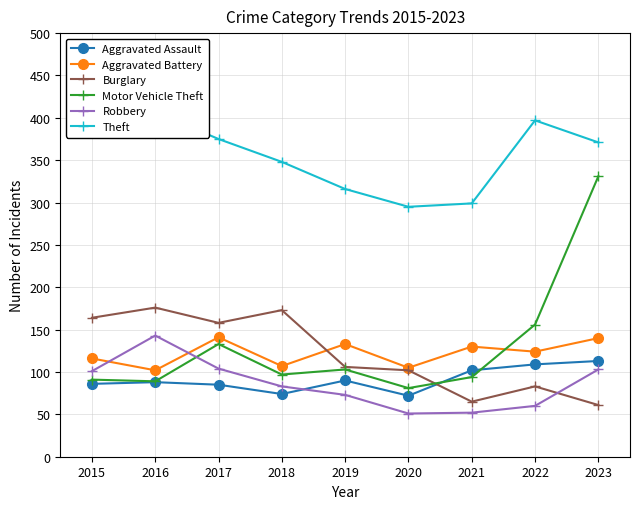

What is the sum of the Aggravated Assault values at 2023 and 2019?

203